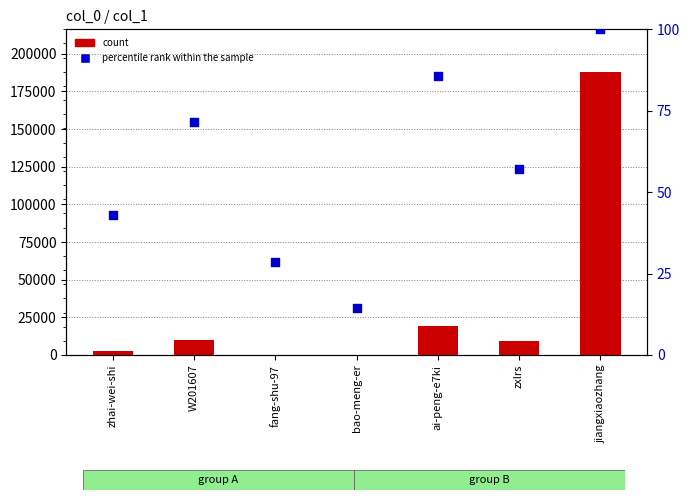

Which series reaches the maximum Y coordinate?

count